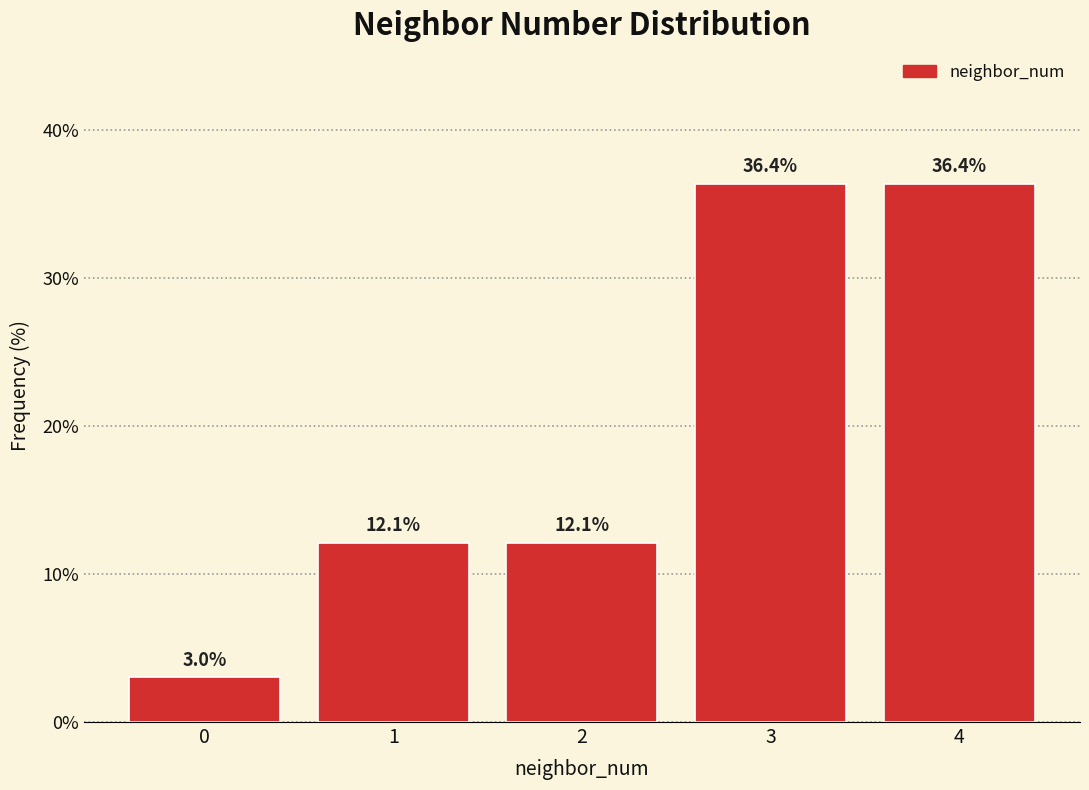

Reading left to right, list all the values displayed in this chart.

3.0	12.1	12.1	36.4	36.4